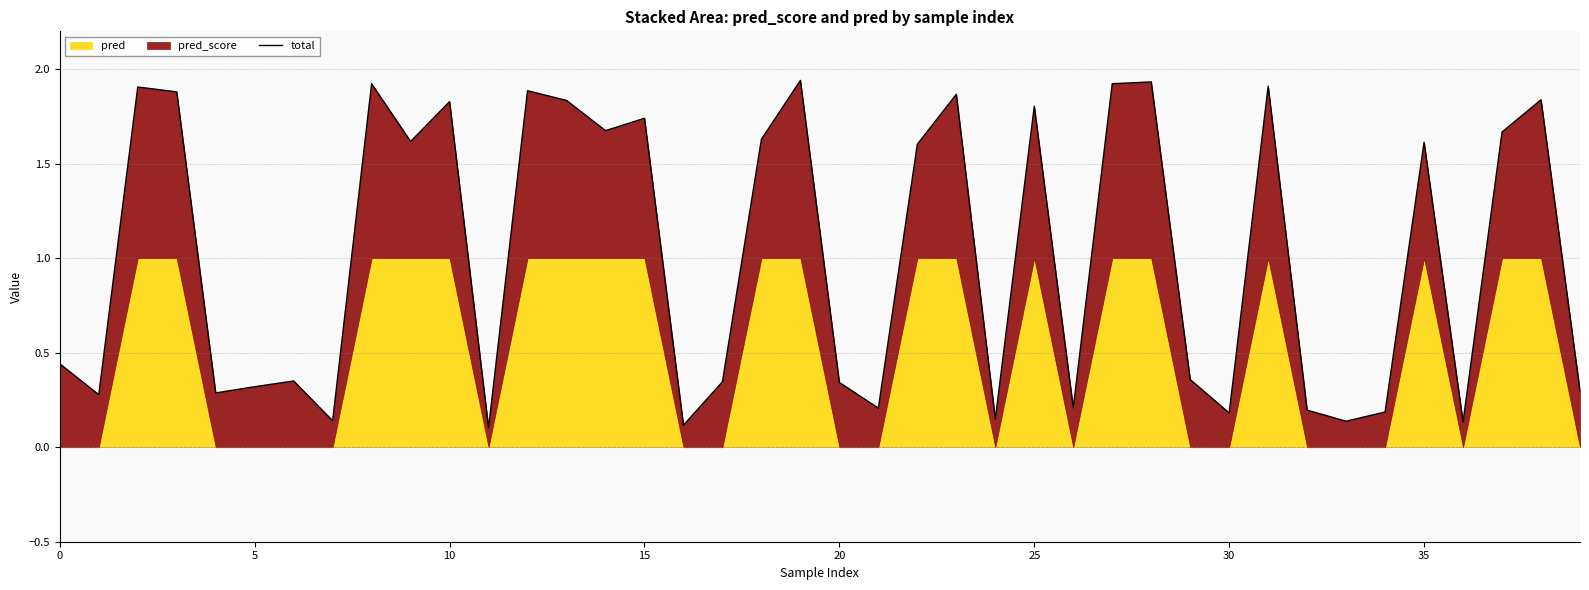

Is it true that the value at 36 is 0.1?

True